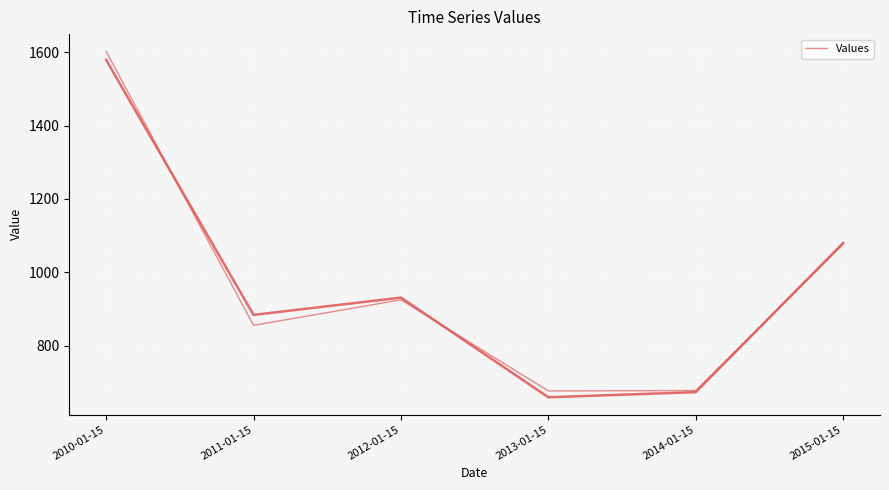

At which label is the value closest to 1139?

2015-01-15